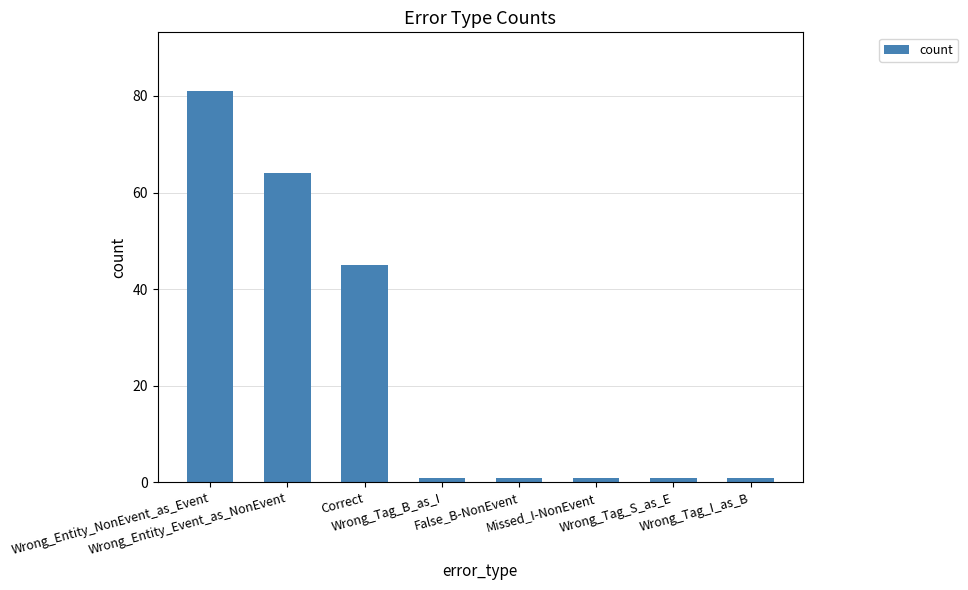

How many bars are there in total?

8